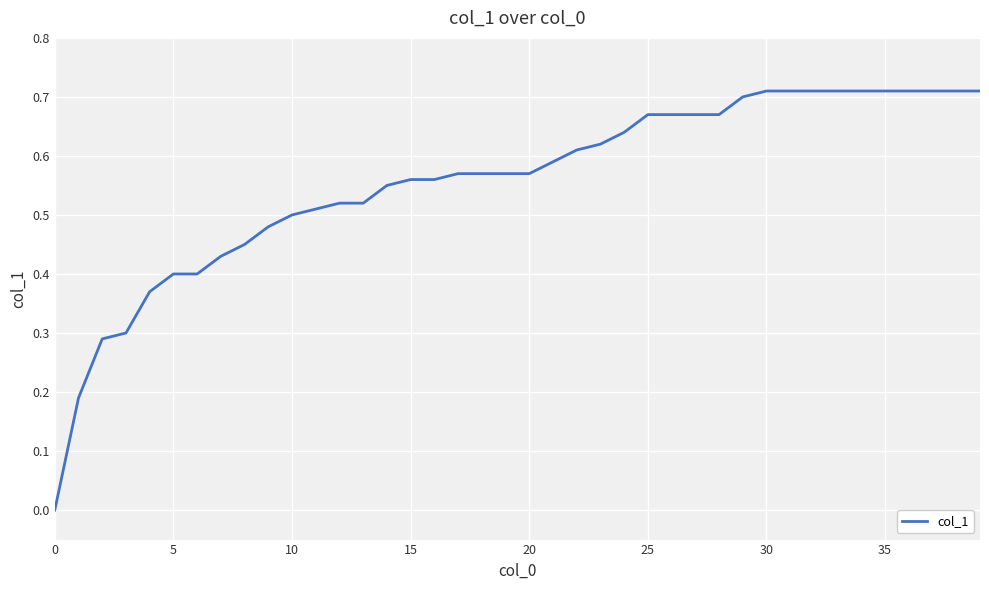

Does the chart display data point markers on the line(s)?

No